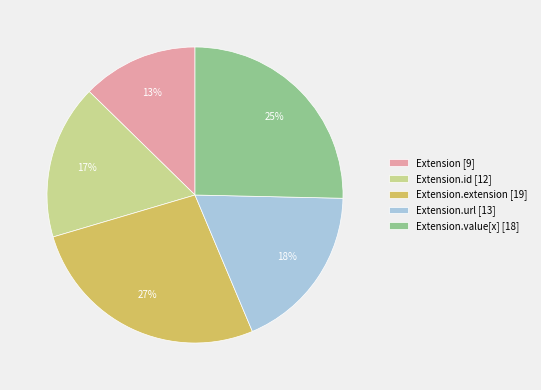

Rank the categories by value from lowest to highest.

Extension [9], Extension.id [12], Extension.url [13], Extension.value[x] [18], Extension.extension [19]